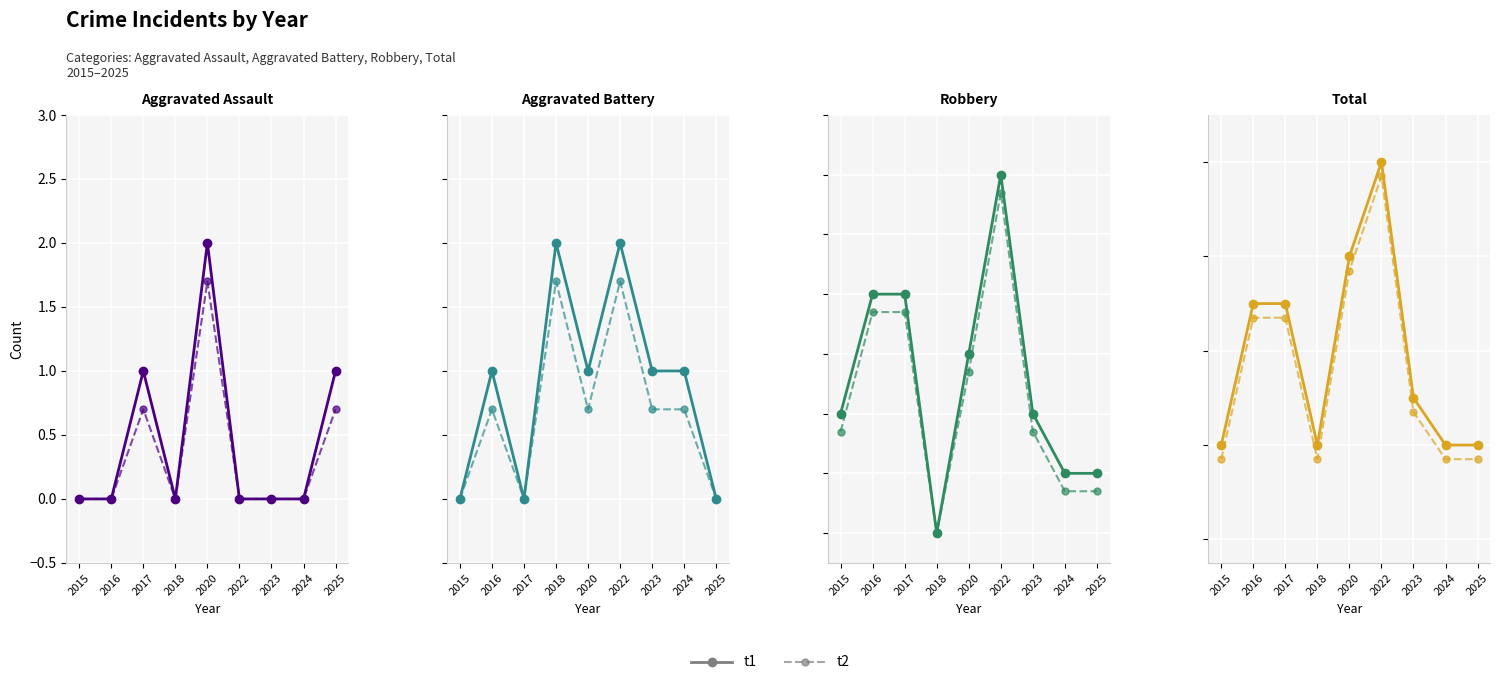

True or false: t2 and t1 cross at least once.

False